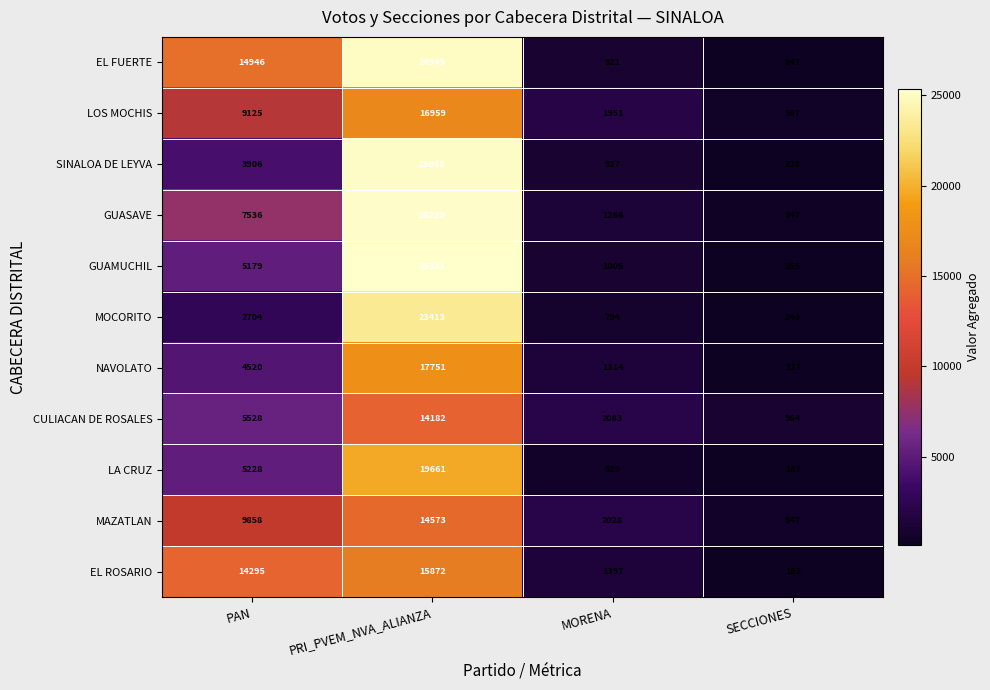

What is the sum of the EL ROSARIO values at PAN and PRI_PVEM_NVA_ALIANZA?

30167